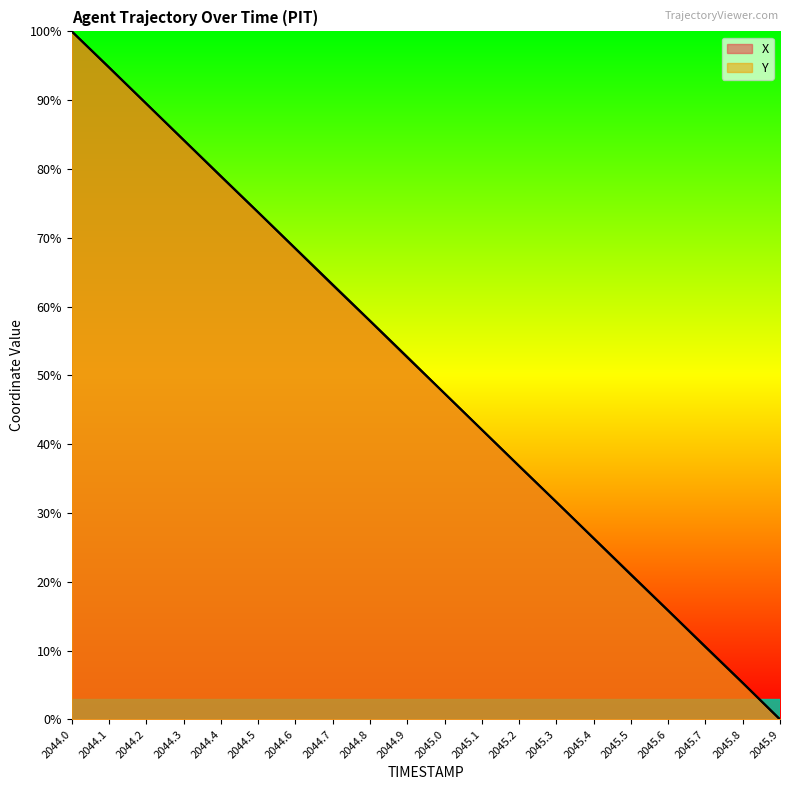

What is the difference between the maximum and minimum values in the X series?

100.0